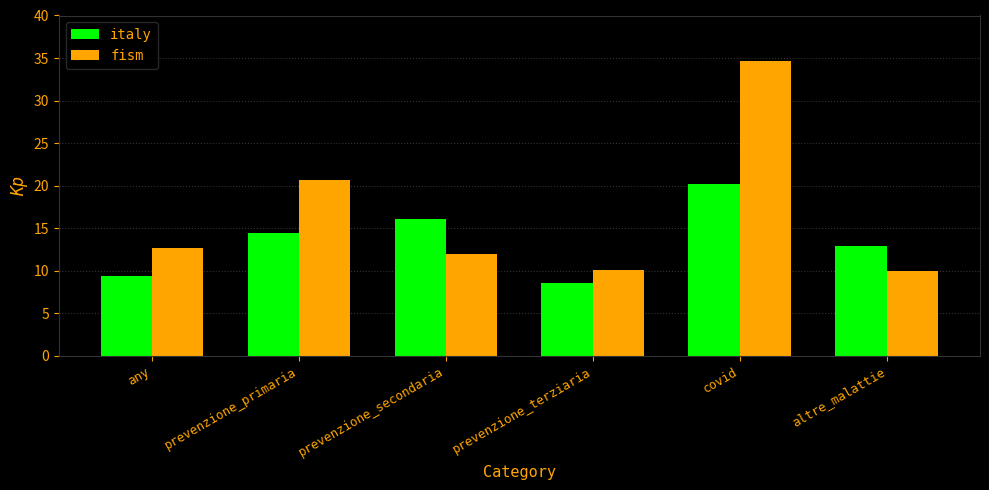

How many series are shown in this chart?

2